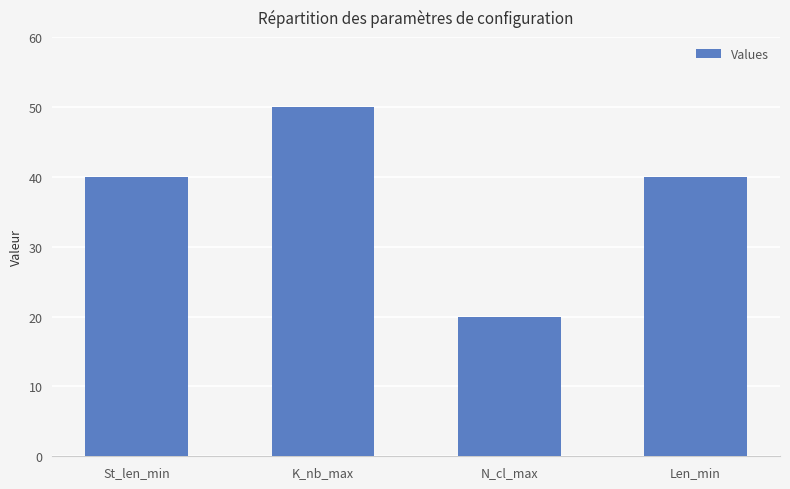

Which category has the lowest value across all series?

N_cl_max